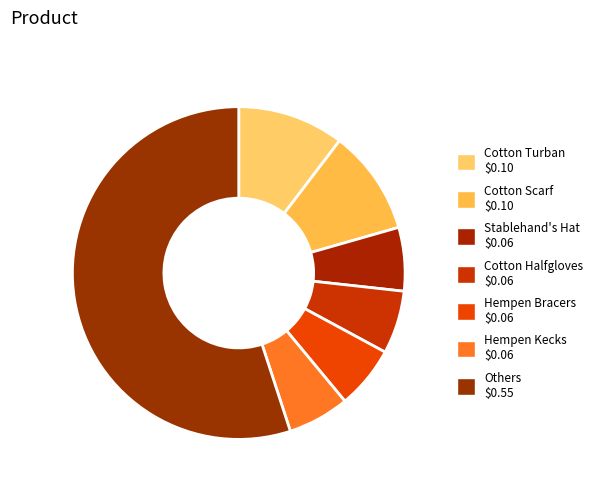

How many segments does this pie chart have?

7